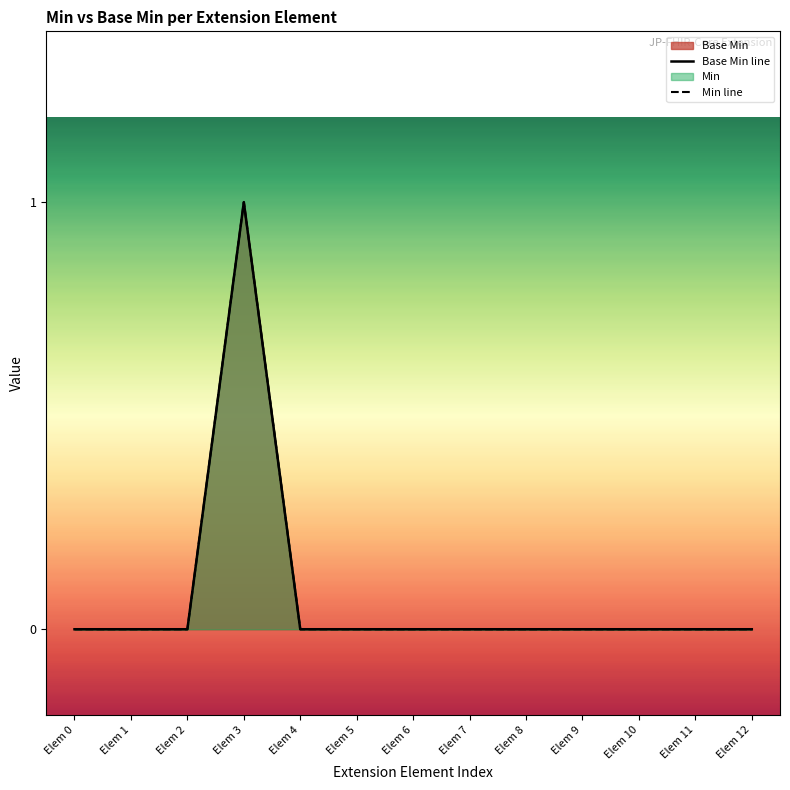

At which category does the chart reach its minimum across all series?

Elem 0